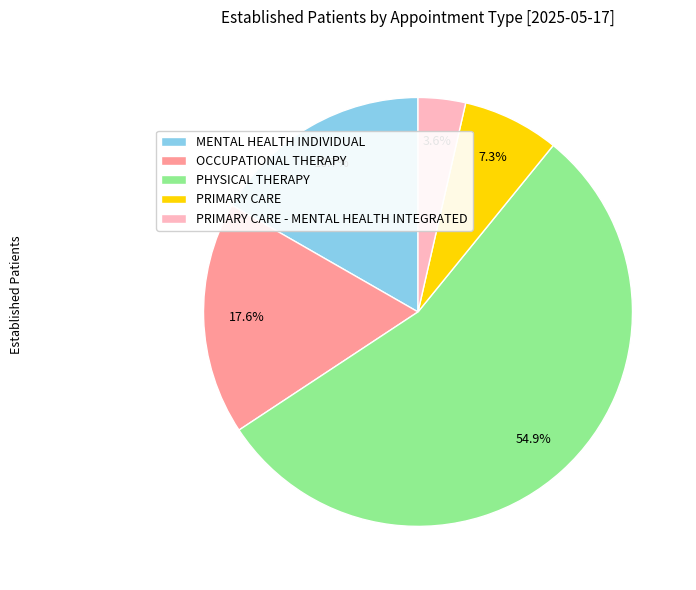

How many segments does this pie chart have?

5